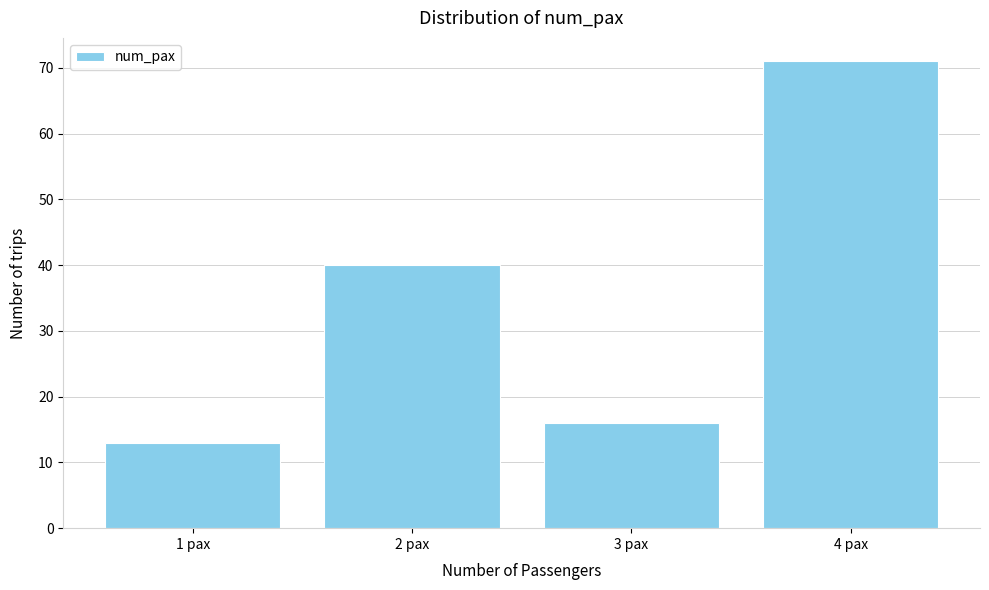

Reading right to left, what are all the values shown in this chart?

71	16	40	13